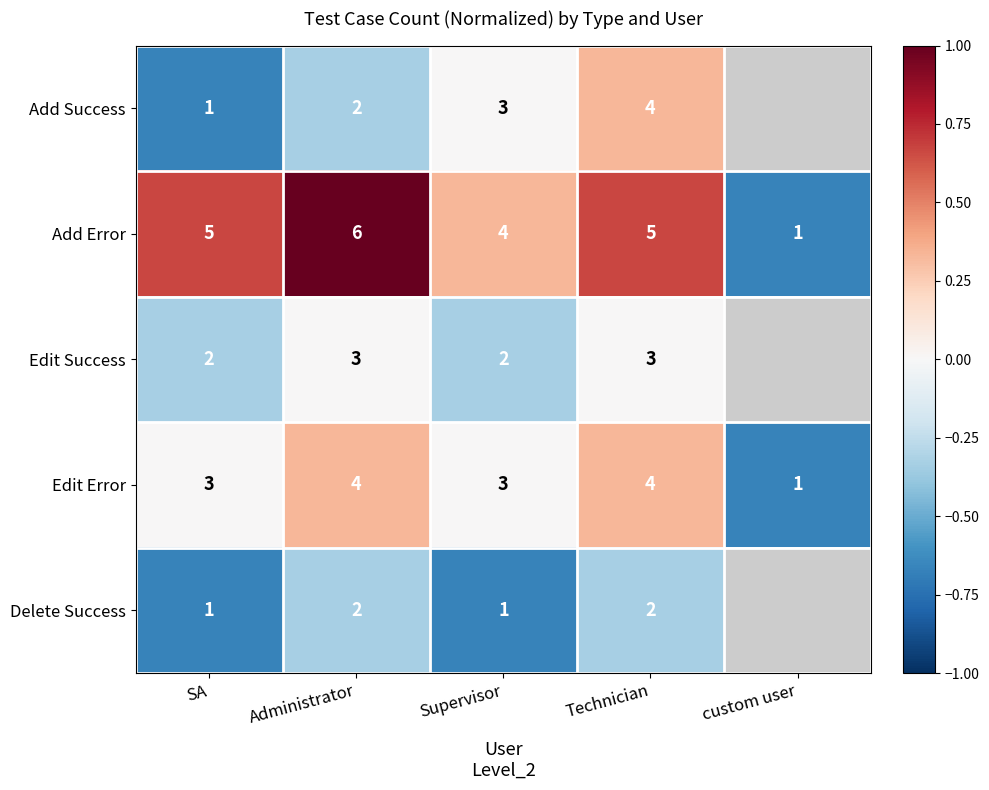

How many distinct data groups are displayed?

5